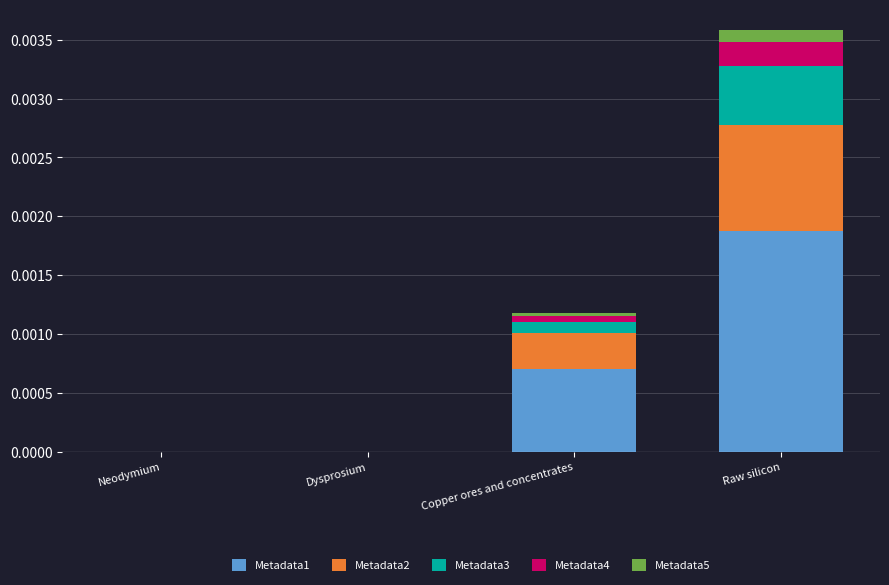

How many distinct data groups are displayed?

5